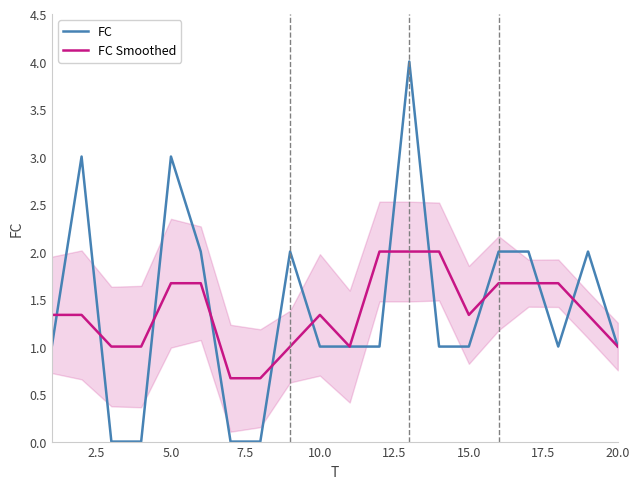

True or false: FC Smoothed and FC cross at least once.

True